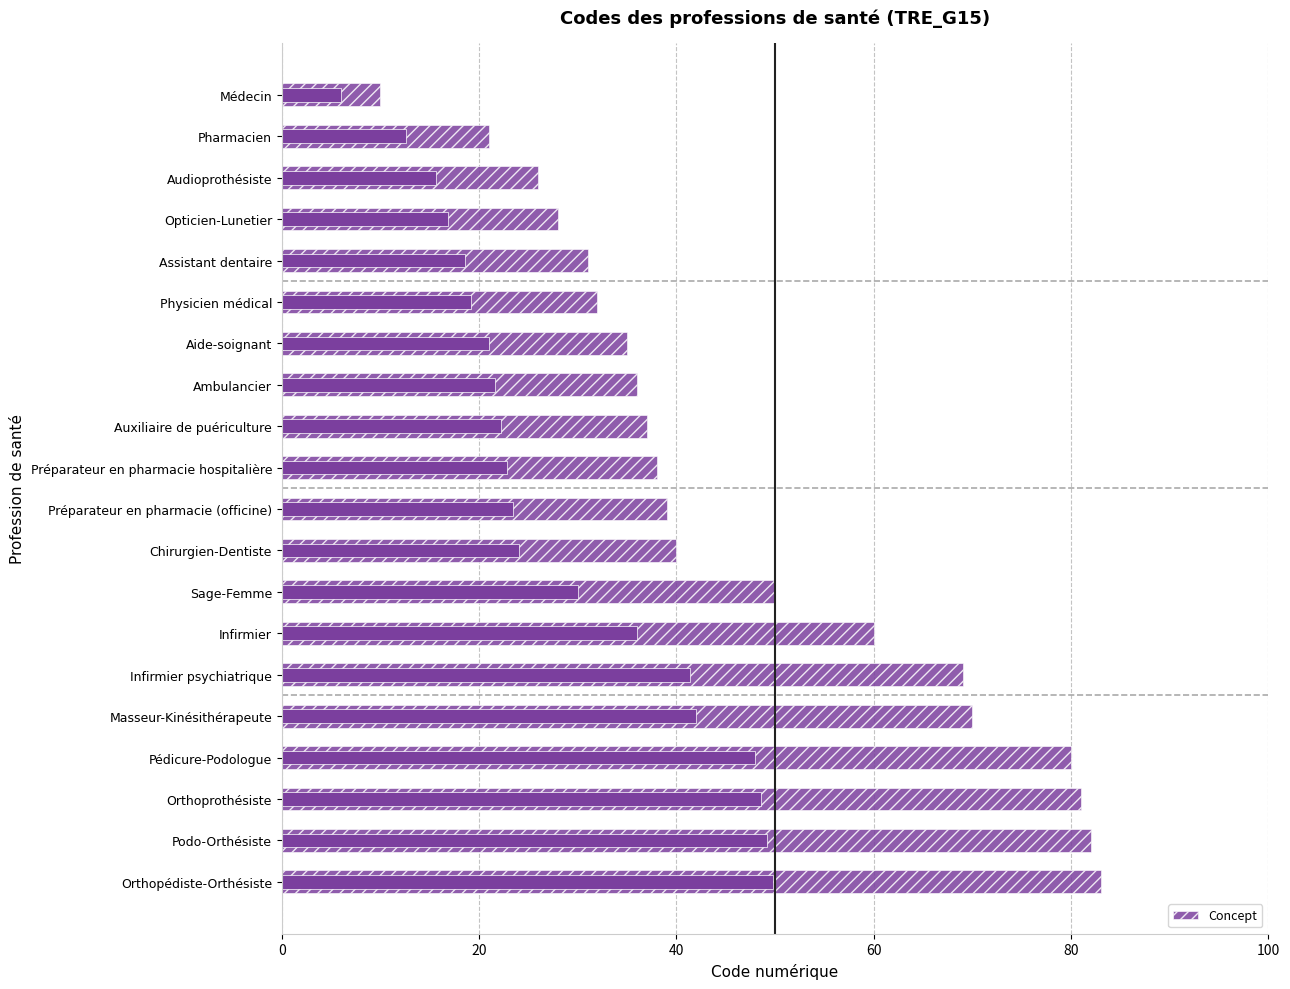

What is the difference between the second highest and second lowest values?

61